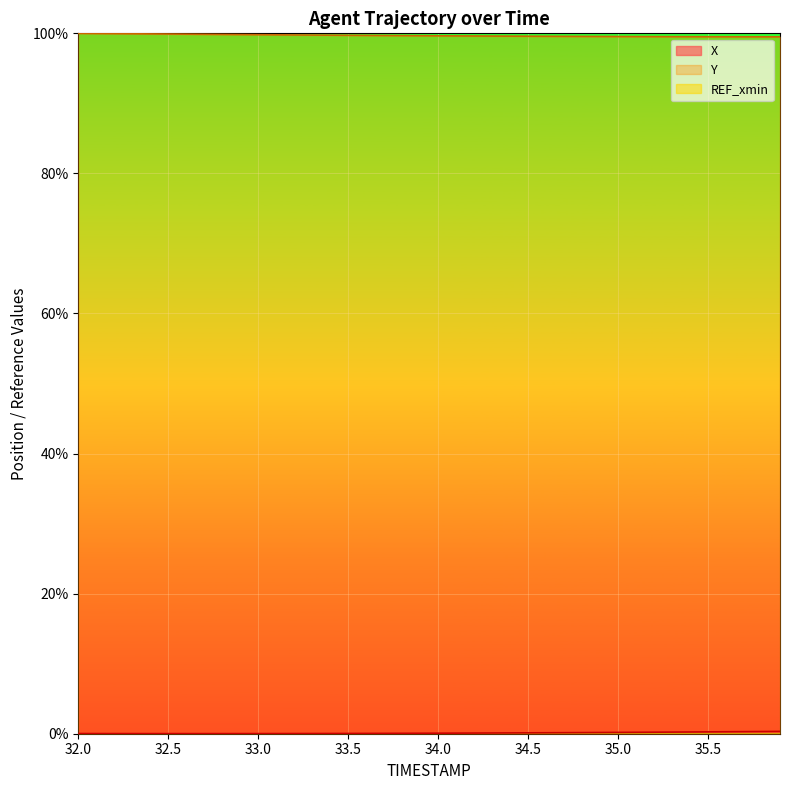

True or false: X and Y intersect in this chart.

False